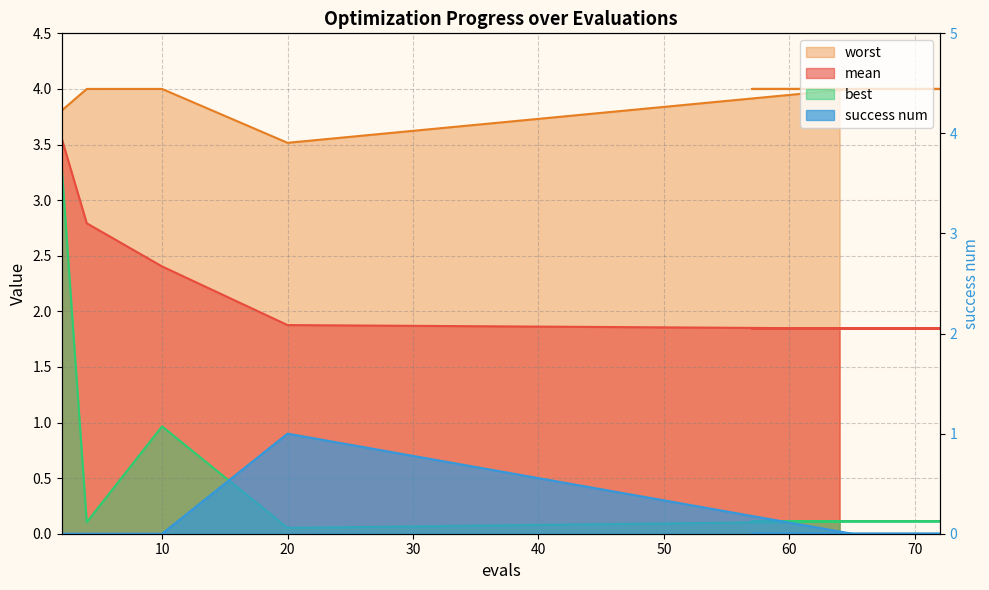

Between 4 and 67, which series saw the biggest shift?

mean